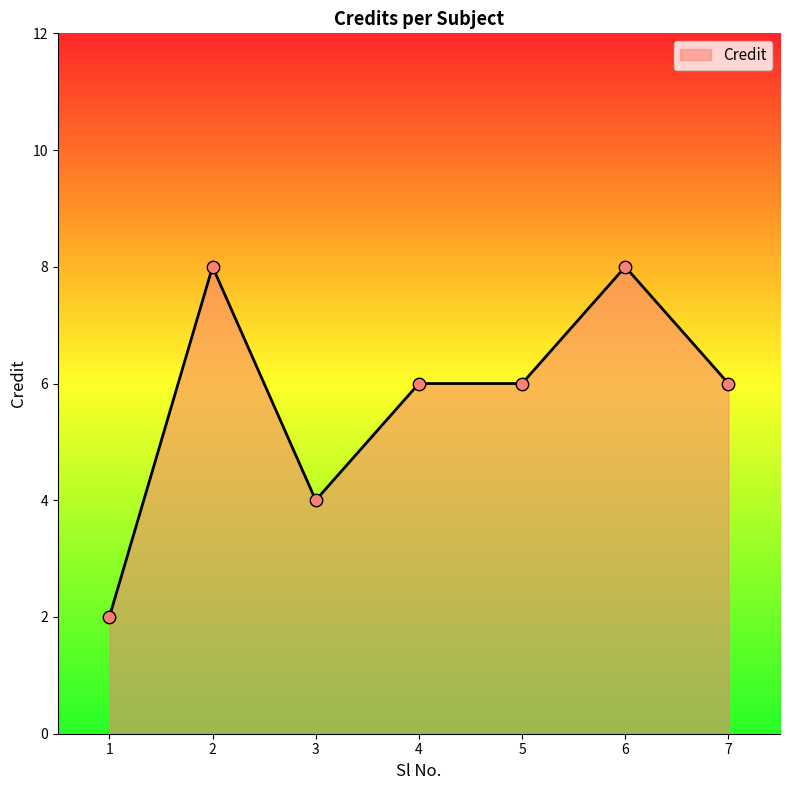

What is the change in value from 1 to 7?

+4